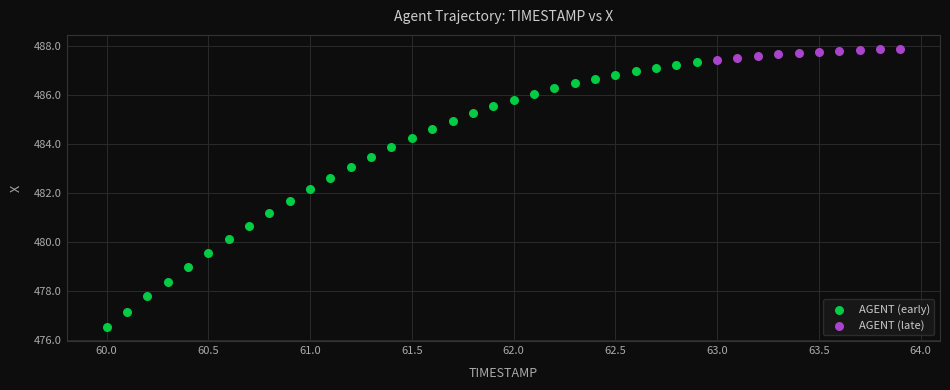

Which series has the largest Y range (max minus min)?

AGENT (early)